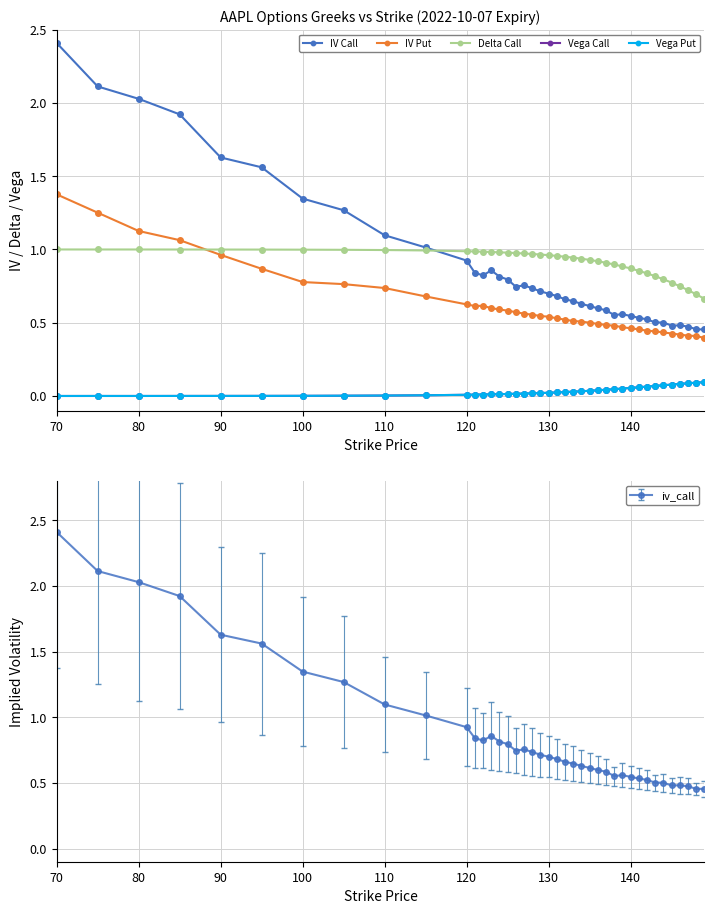

Is it true that iv_call equals 0.9 at 120?

True